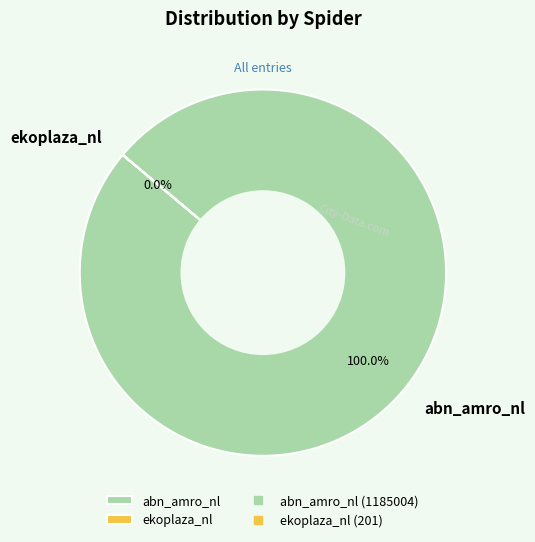

Which category has the biggest portion of the pie?

abn_amro_nl